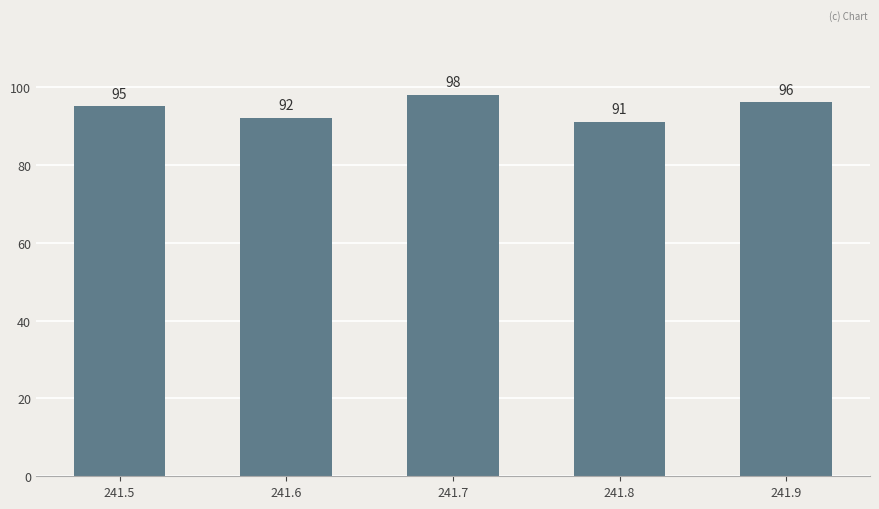

Which label corresponds to the largest value in the chart?

241.7